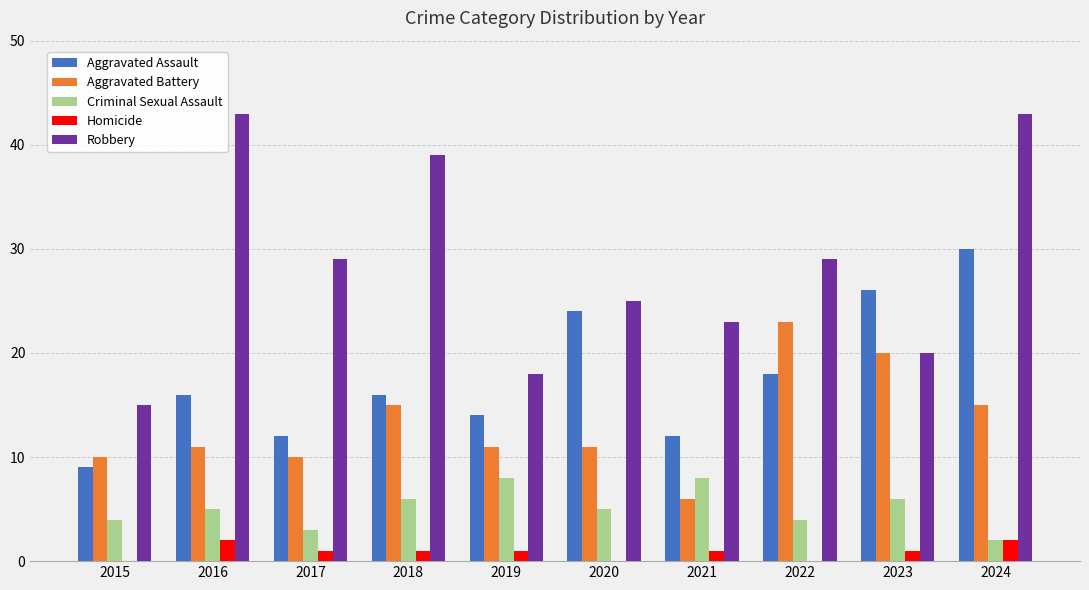

At which category is the sum across all series the highest?

2024